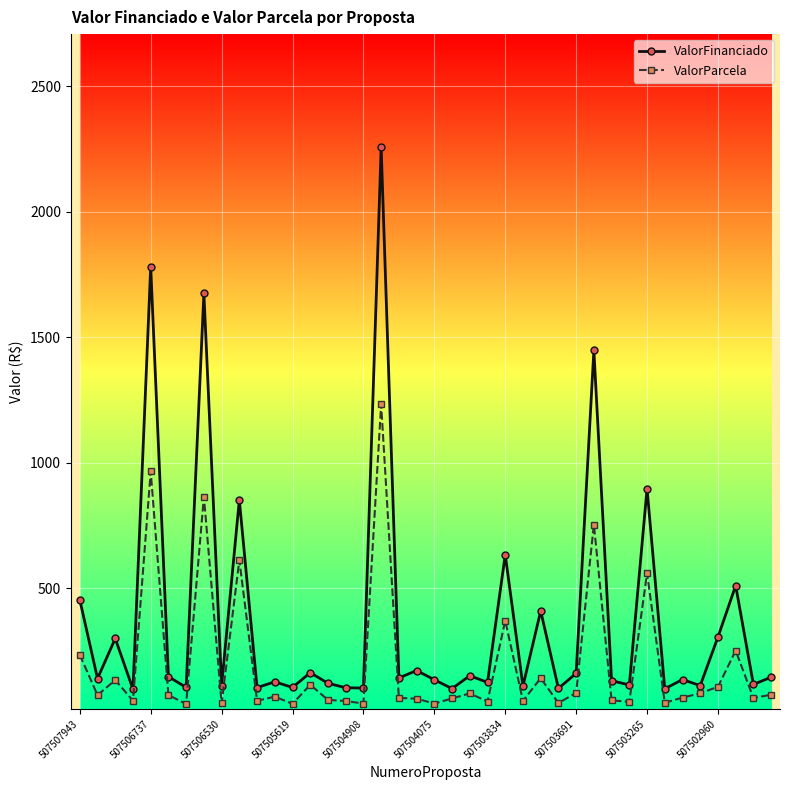

What is the sum of all ValorParcela values?

7923.2